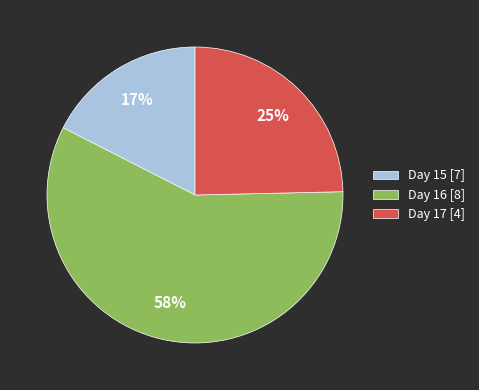

What is the majority slice?

Day 16 [8]